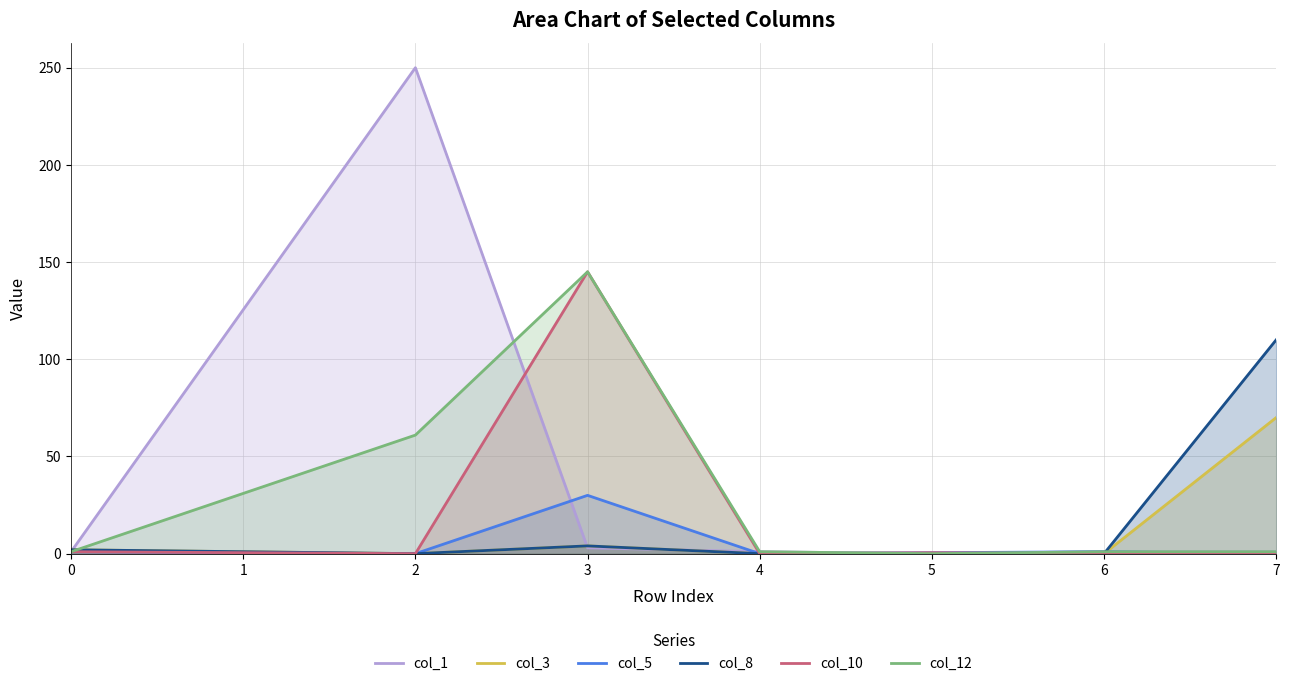

How many intersections are there between col_5 and col_1?

3